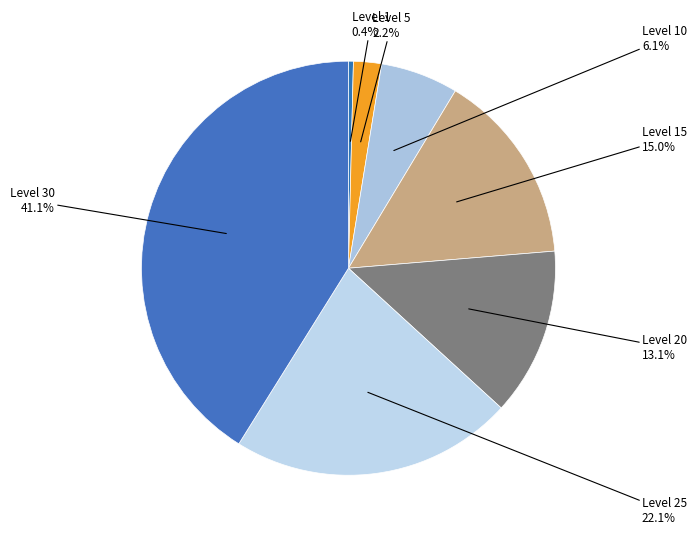

To the nearest percent, what percentage of the pie is Level 30?

41%